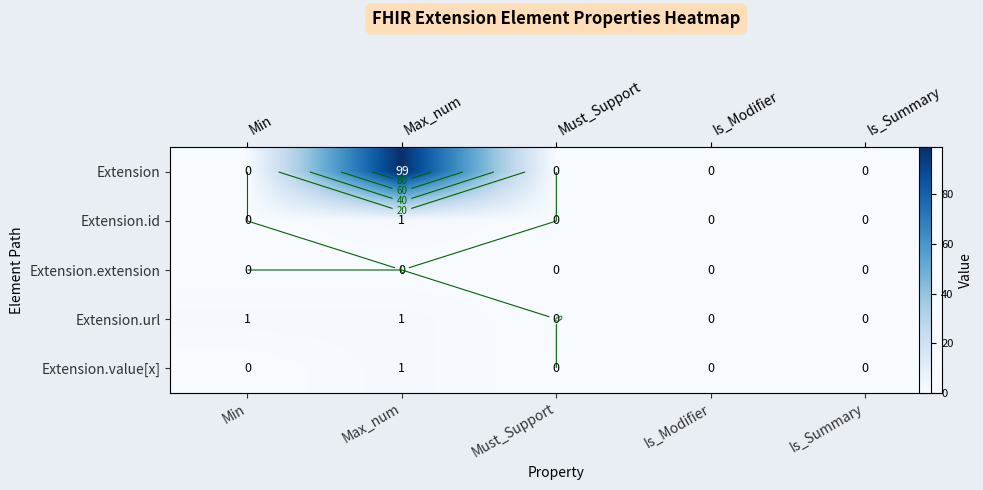

What is the difference between the maximum and minimum values in the Extension.url series?

1